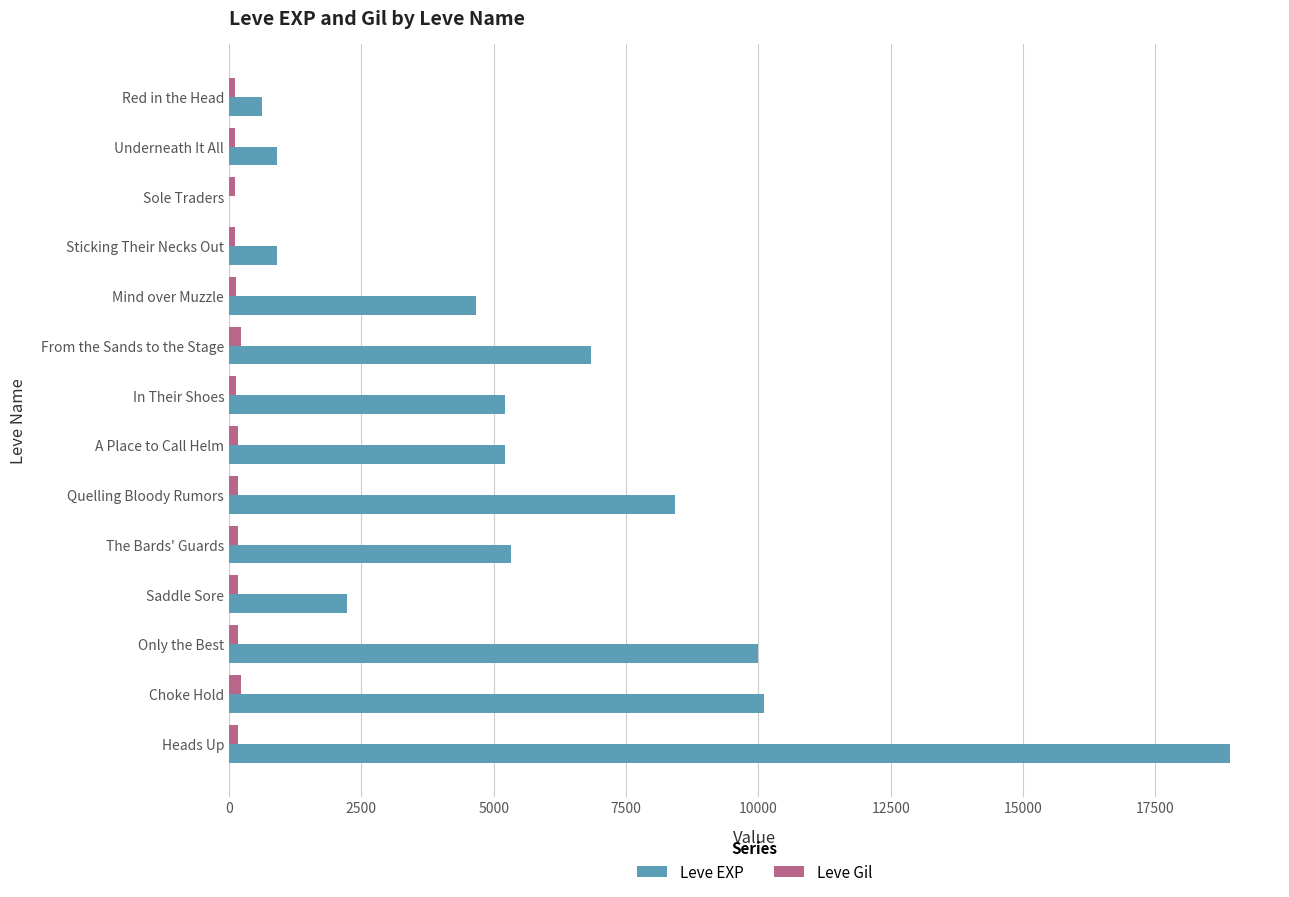

How many categories are shown in the chart?

14